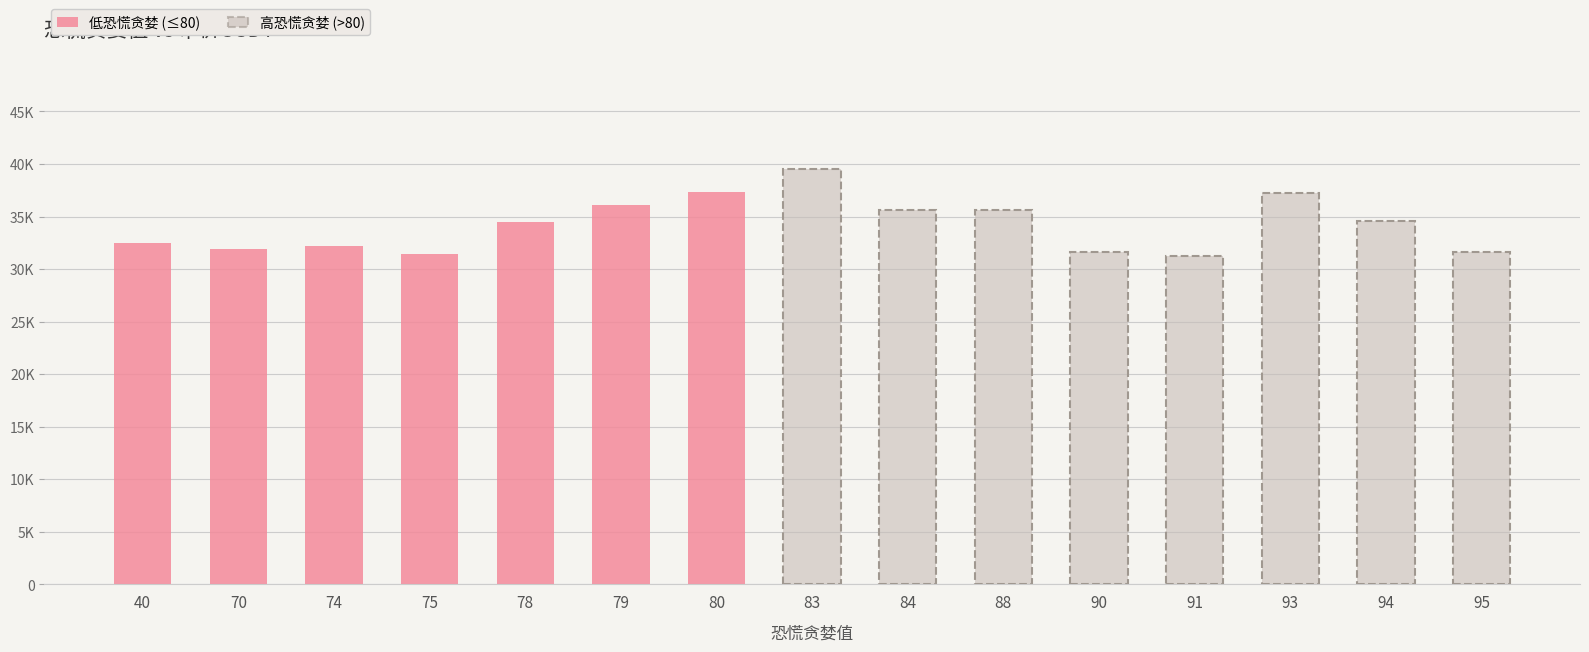

Which label corresponds to the largest value in the chart?

83